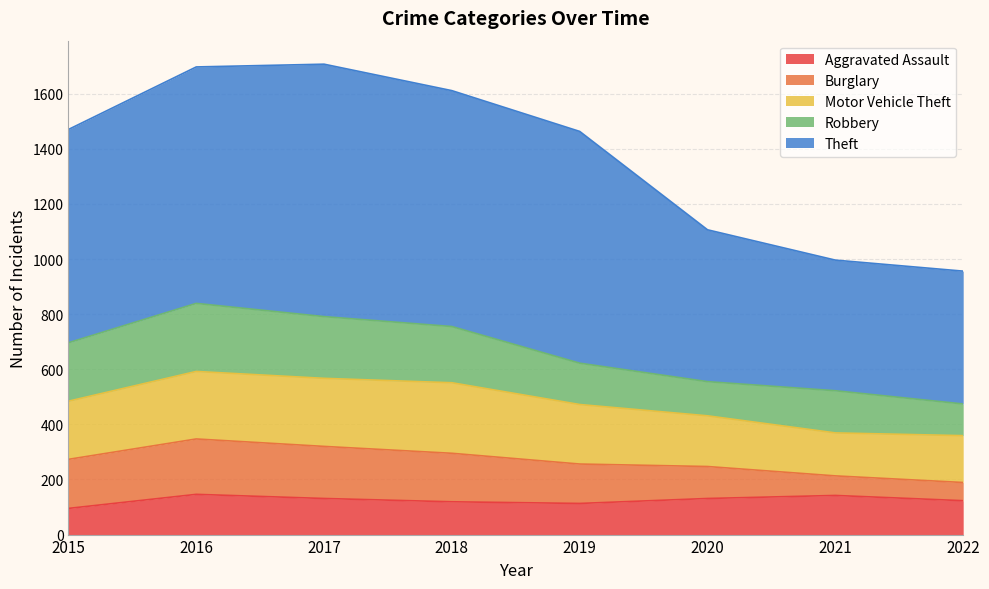

What is the lowest value of the Motor Vehicle Theft series?

156